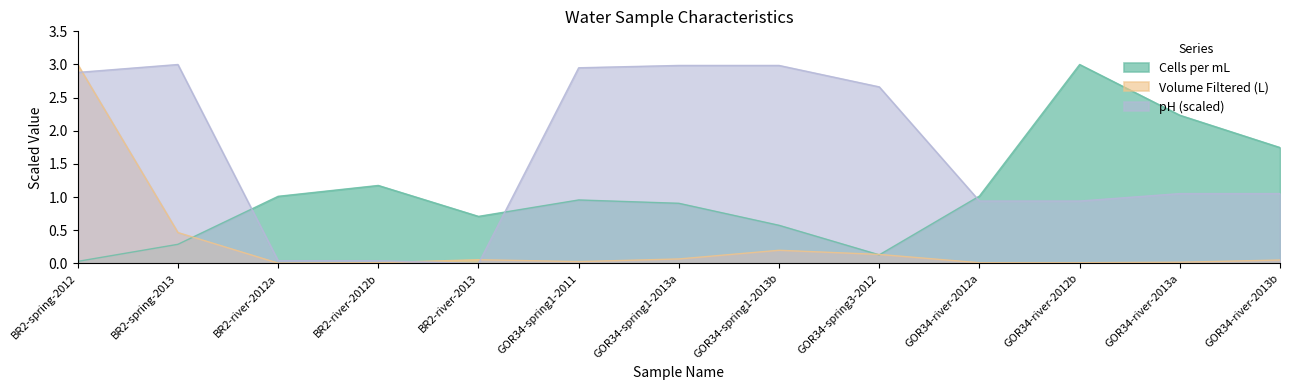

What is the sum of all pH values?

21.5